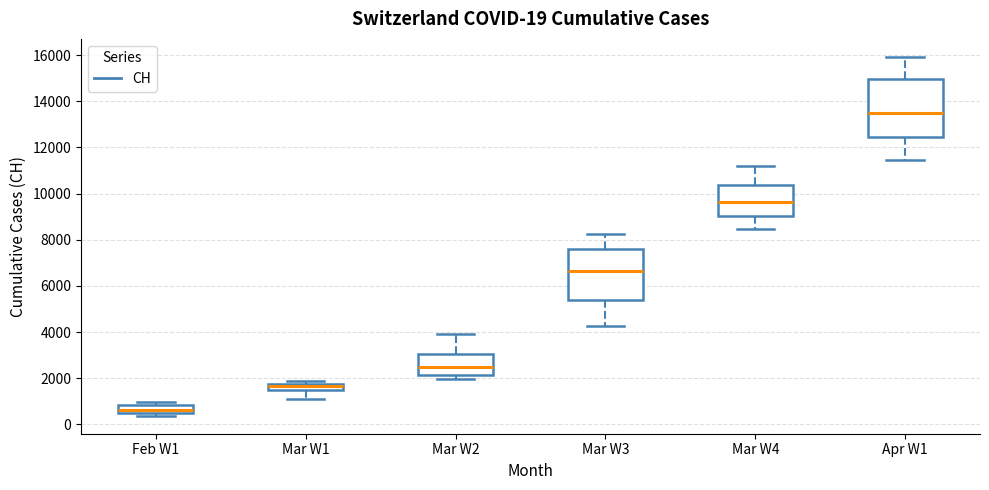

Which box has the lowest median line?

Feb W1